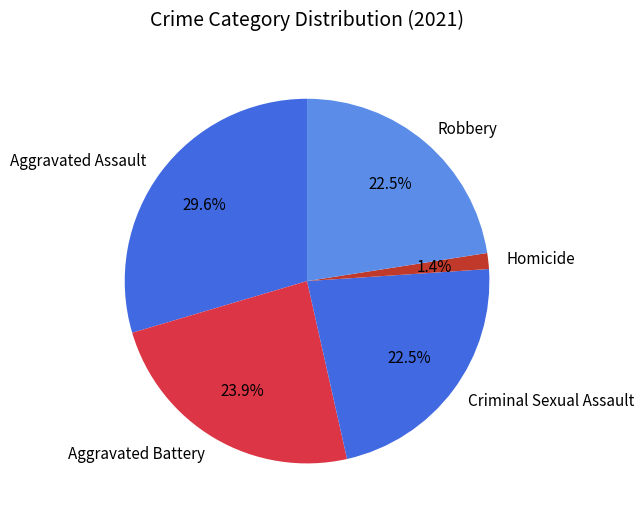

To the nearest percent, what is the average slice percentage?

20%